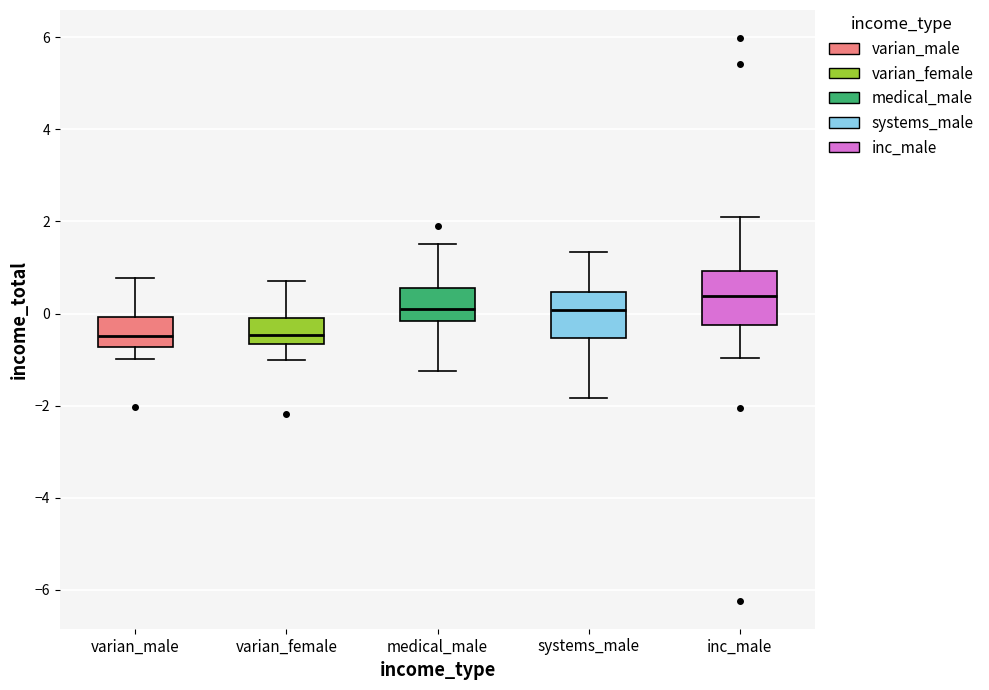

Where does the median line of the box for systems_male sit on the y-axis? The values are not printed on the chart, so give them approximately, as read against the axis.

0.0